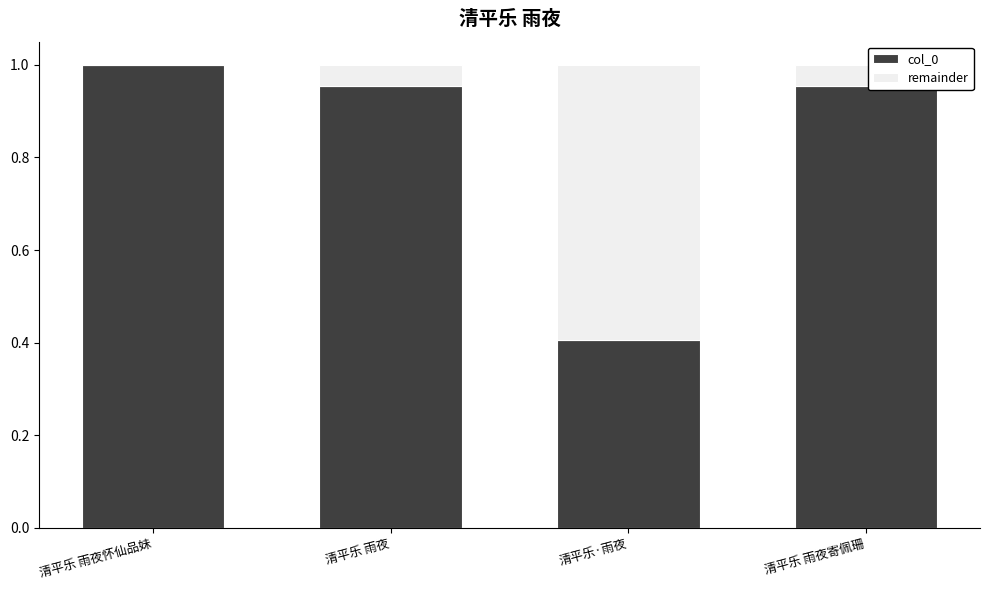

The value of col_0 at 清平乐 雨夜 is 0.3. True or false?

False